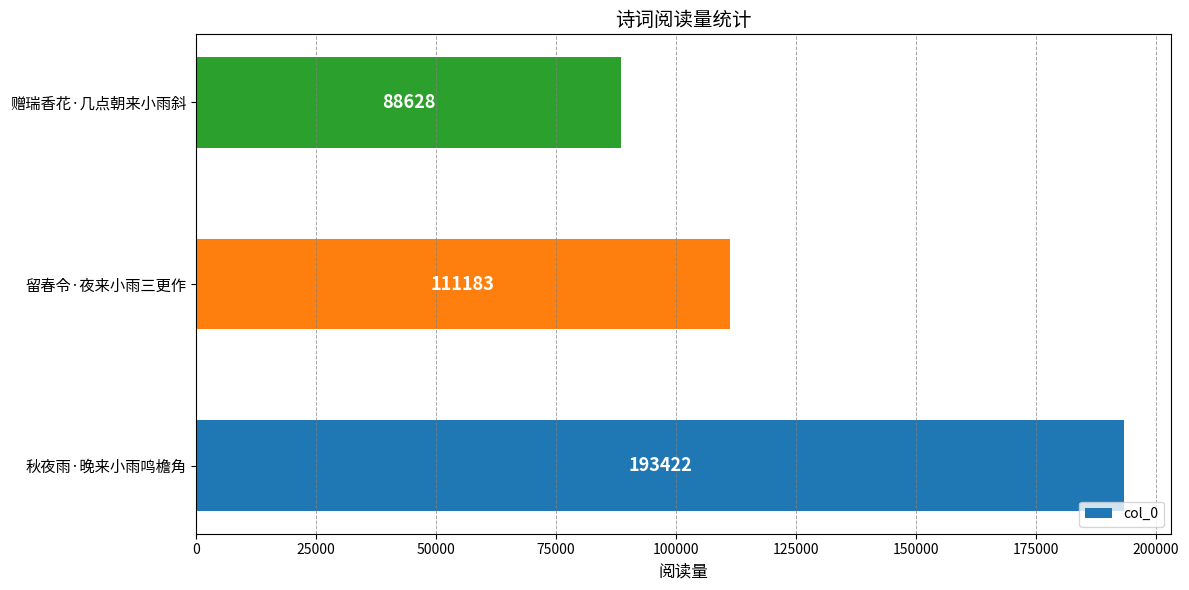

Reading top to bottom, what are all the values shown in this chart?

88628	111183	193422